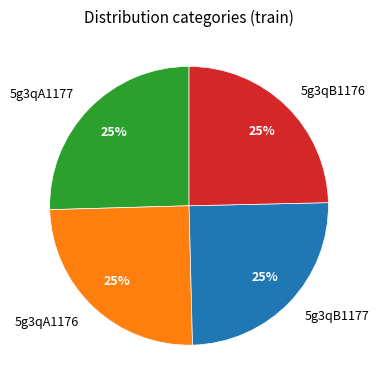

Is 5g3qA1176 the majority of the pie?

No